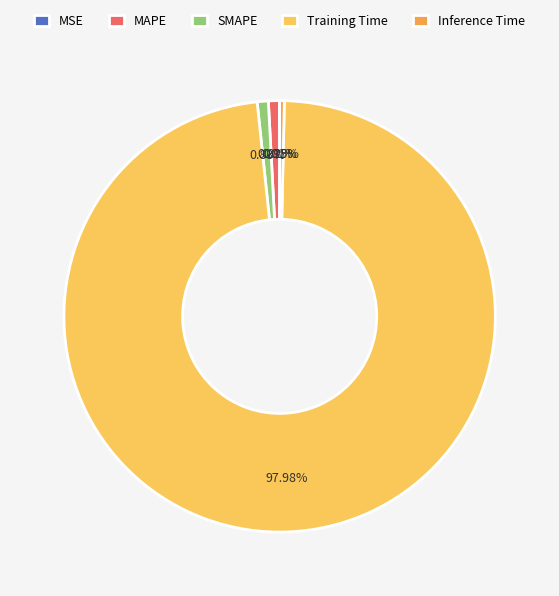

To the nearest percent, what portion does Training Time represent?

98%